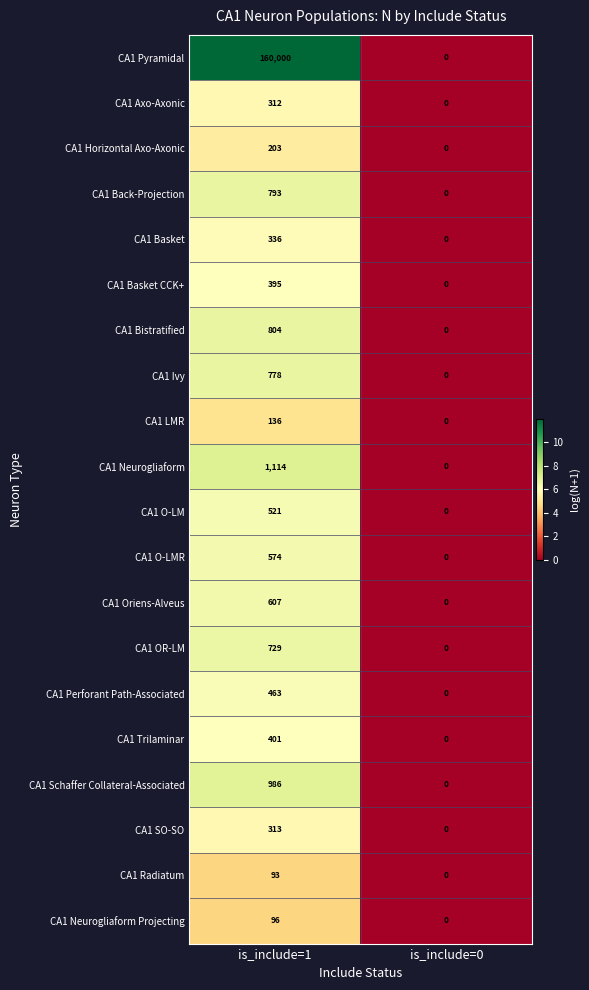

Which label corresponds to the smallest value in the chart?

is_include=0